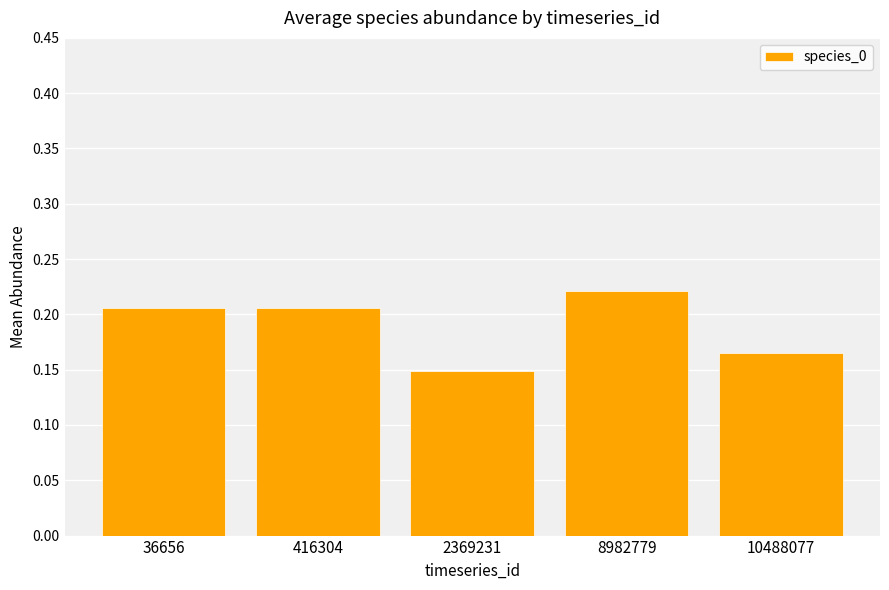

Does the chart contain stacked bars?

No